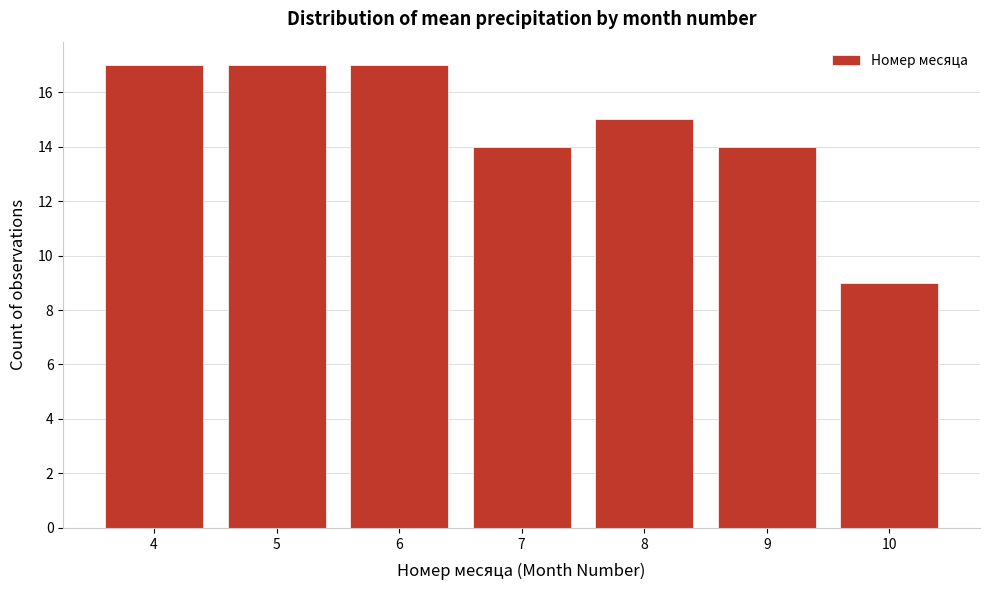

Reading left to right, transcribe this chart: for each bar, give the range it covers on the x-axis and its height. The values are not printed on the chart, so give them approximately, as read against the axis.

3.5 to 4.5: 17
4.5 to 5.5: 17
5.5 to 6.5: 17
6.5 to 7.5: 14
7.5 to 8.5: 15
8.5 to 9.5: 14
9.5 to 10.5: 9